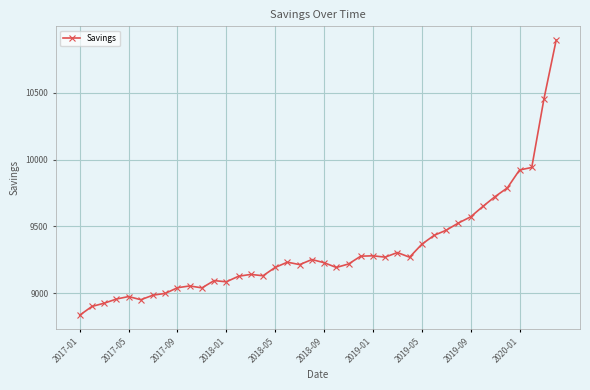

What is the greatest value displayed?

10893.2